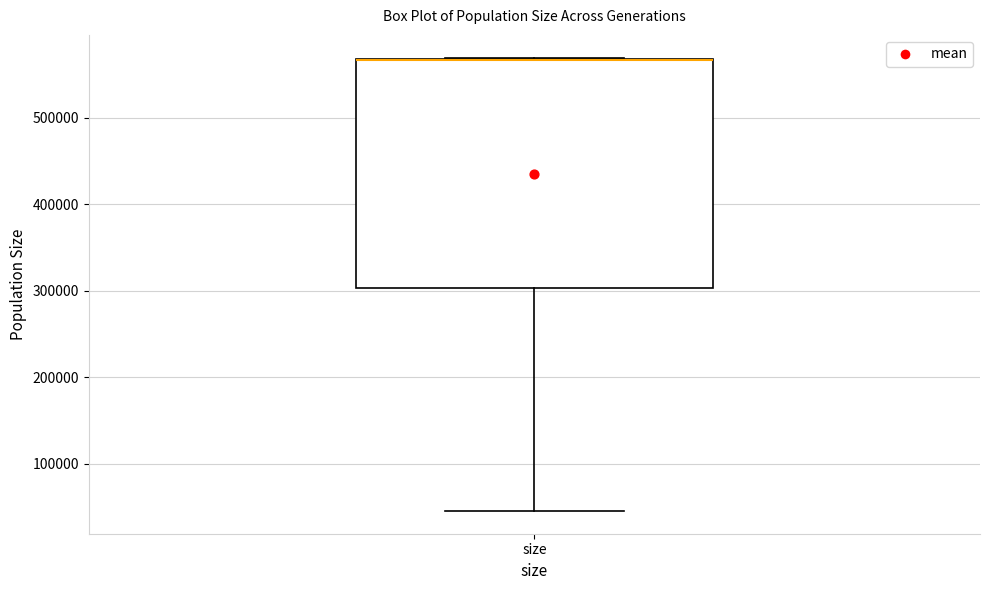

Read this box plot against the y-axis: the position of the median line, the range covered by the box, and the ends of both whiskers. The values are not printed on the chart, so give them approximately, as read against the axis.

median 570000 (drawn on the box's upper edge), box 300000 to 570000, whiskers 50000 to 570000